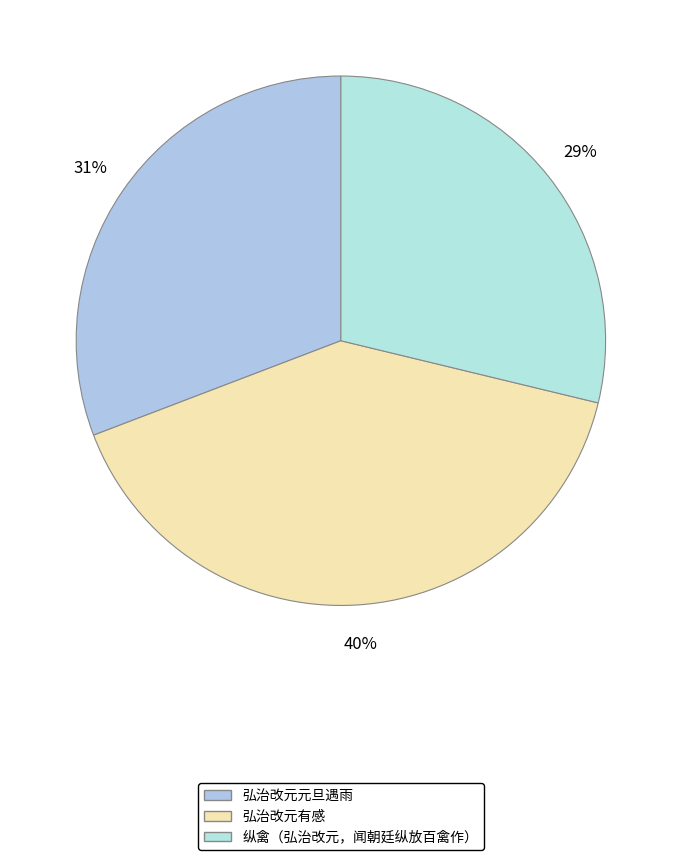

How many segments does this pie chart have?

3